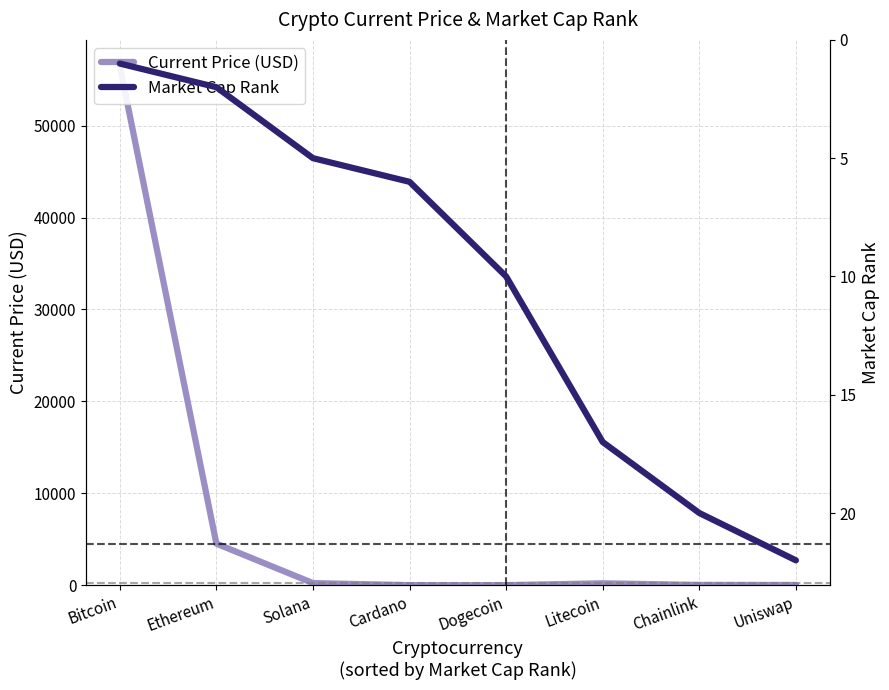

What is the value of the Market Cap Rank point at the 4th from the left?

6.0